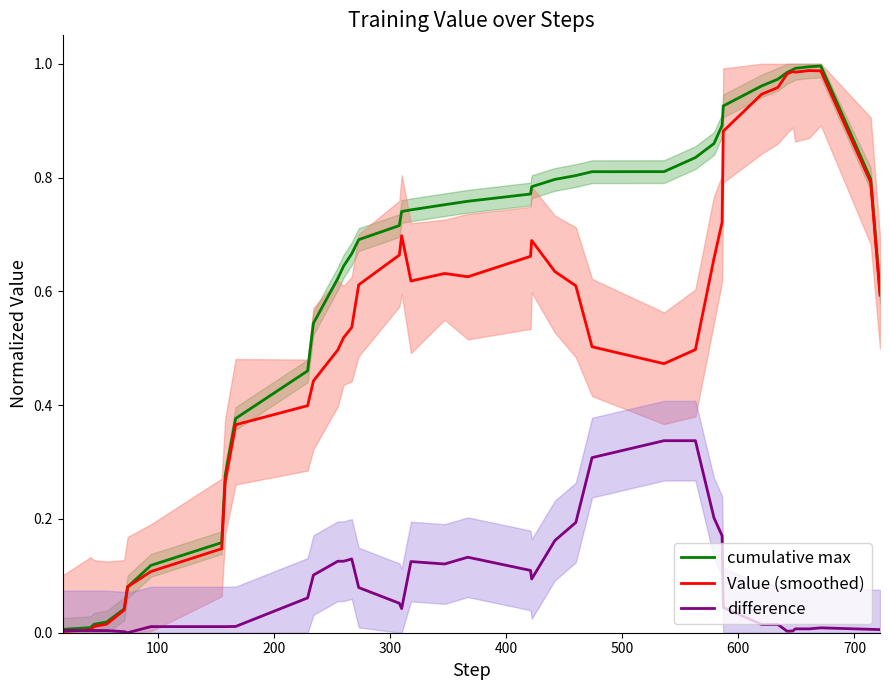

Does the chart display data point markers on the line(s)?

No